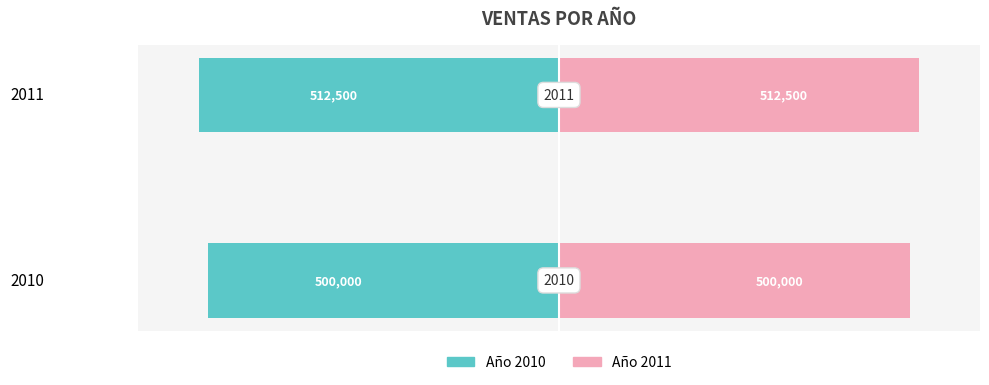

Reading left to right, transcribe all the data shown in this chart.

2010 / 2011 Sales: -500000	-512500
VENTA: 500000	512500